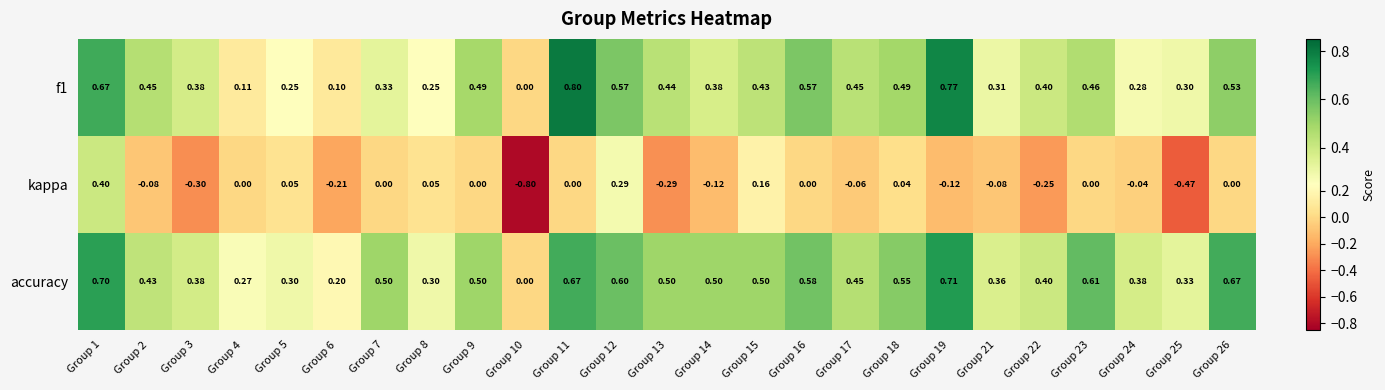

Which series has the largest range (max minus min)?

kappa